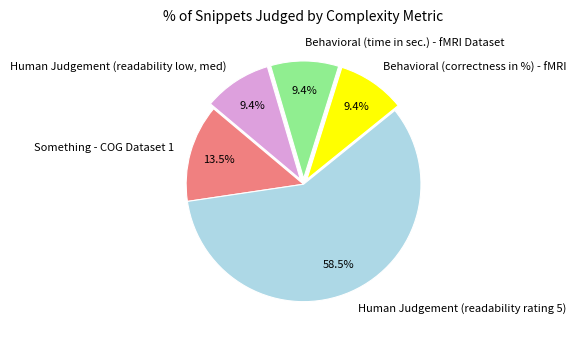

Which slice is the largest?

Human Judgement (readability rating 5)